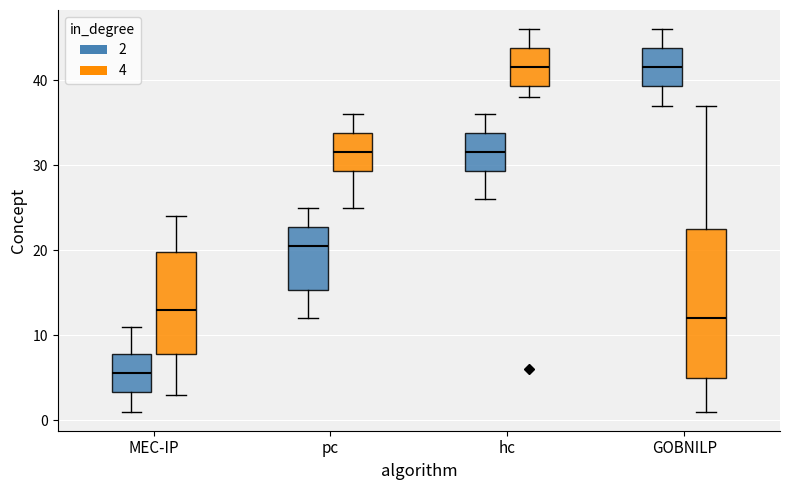

Reading left to right, transcribe this box plot: for each box, give where its median line is, the range the box spans, and where its two whiskers end, as read against the y-axis. The values are not printed on the chart, so give them approximately, as read against the axis.

MEC-IP (2): median 6, box 3 to 8, whiskers 1 to 11
MEC-IP (4): median 13, box 8 to 20, whiskers 3 to 24
pc (2): median 21, box 15 to 23, whiskers 12 to 25
pc (4): median 32, box 29 to 34, whiskers 25 to 36
hc (2): median 32, box 29 to 34, whiskers 26 to 36
hc (4): median 42, box 39 to 44, whiskers 38 to 46
GOBNILP (2): median 42, box 39 to 44, whiskers 37 to 46
GOBNILP (4): median 12, box 5 to 23, whiskers 1 to 37